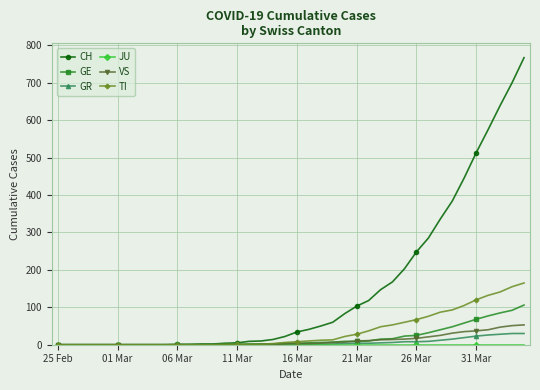

What is the maximum value for GE?

106